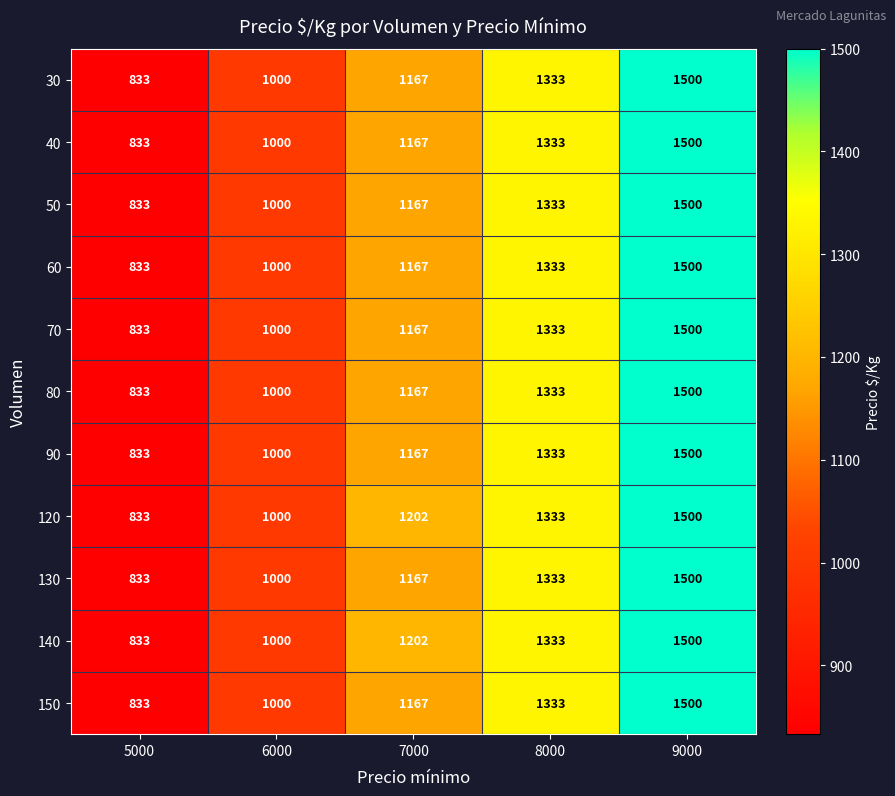

What is the average value of the 40 series?

1167